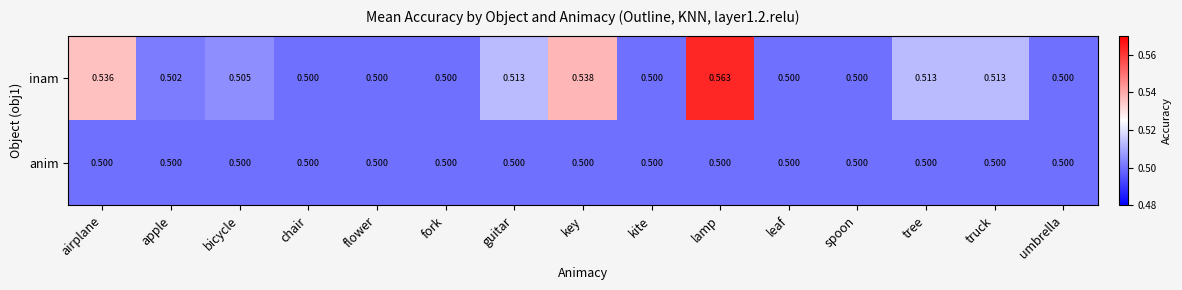

Is the value of anim at lamp greater than the value of inam at lamp?

No